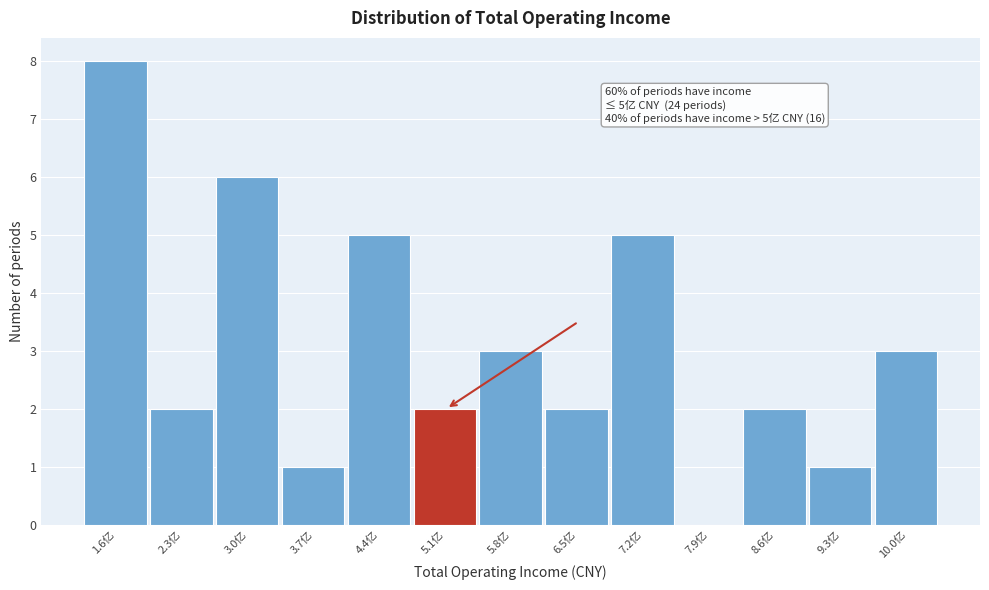

Reading left to right, extract all data points from this chart.

1.6亿=8	2.3亿=2	3.0亿=6	3.7亿=1	4.4亿=5	5.1亿=2	5.8亿=3	6.5亿=2	7.2亿=5	7.9亿=0	8.6亿=2	9.3亿=1	10.0亿=3